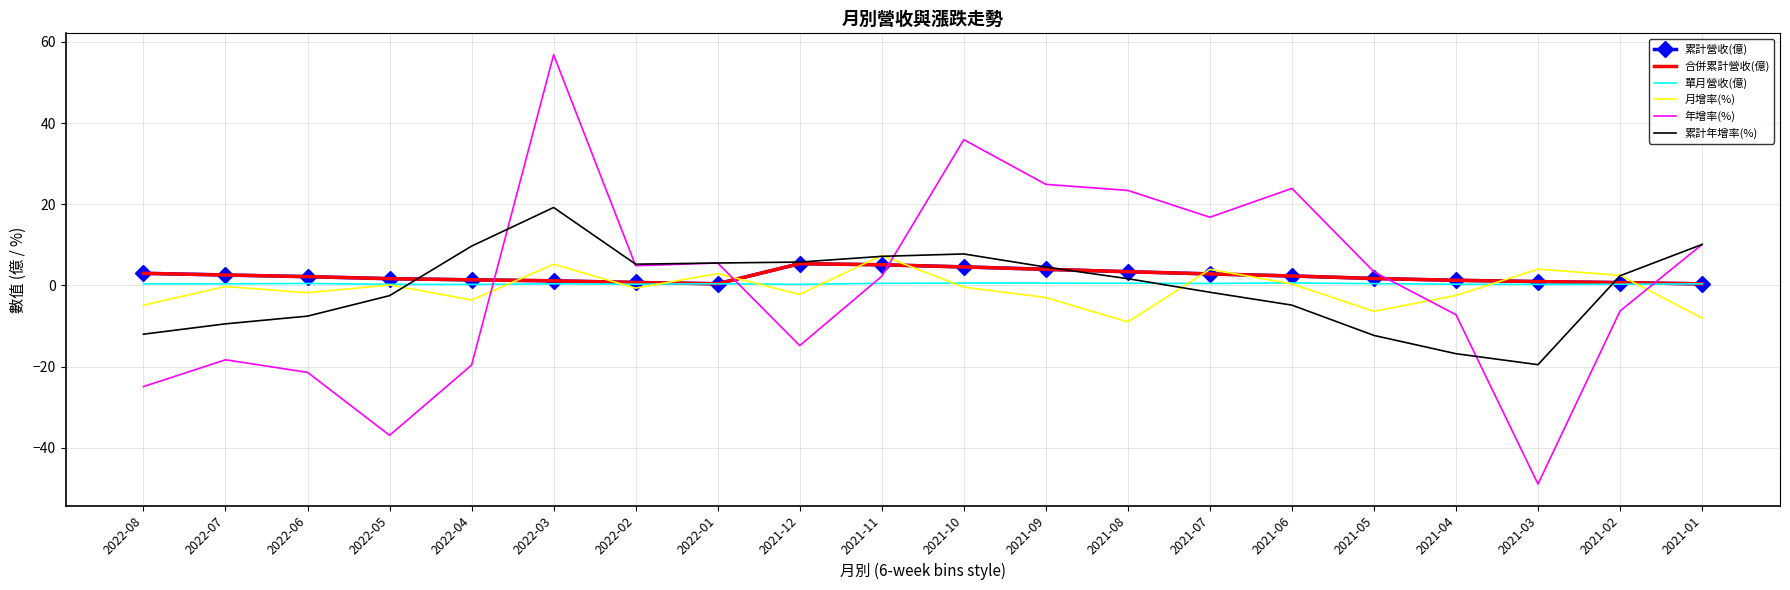

Read the 月增率(%) value at 2021-06.

0.4